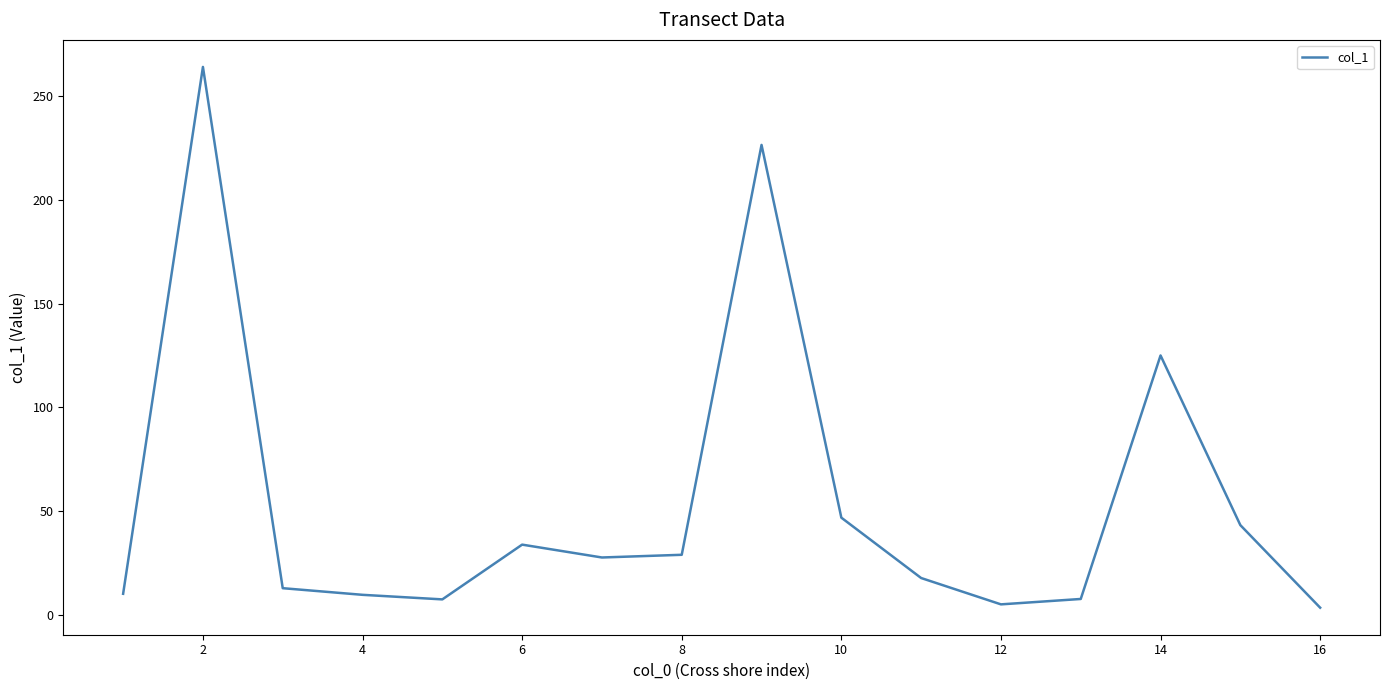

What is the difference between the maximum and minimum values?

260.7